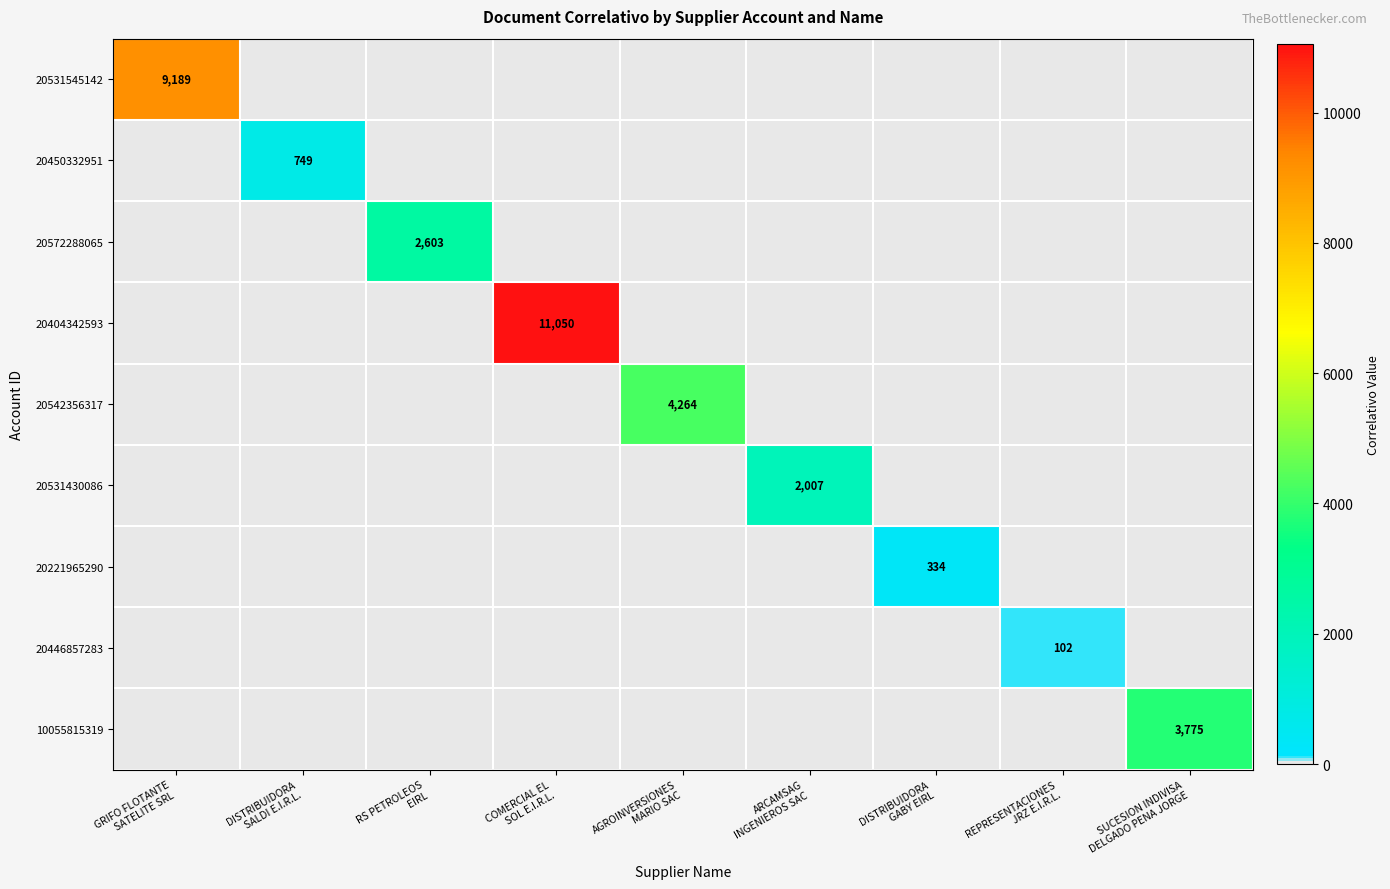

At which category is the sum across all series the highest?

COMERCIAL EL
SOL E.I.R.L.